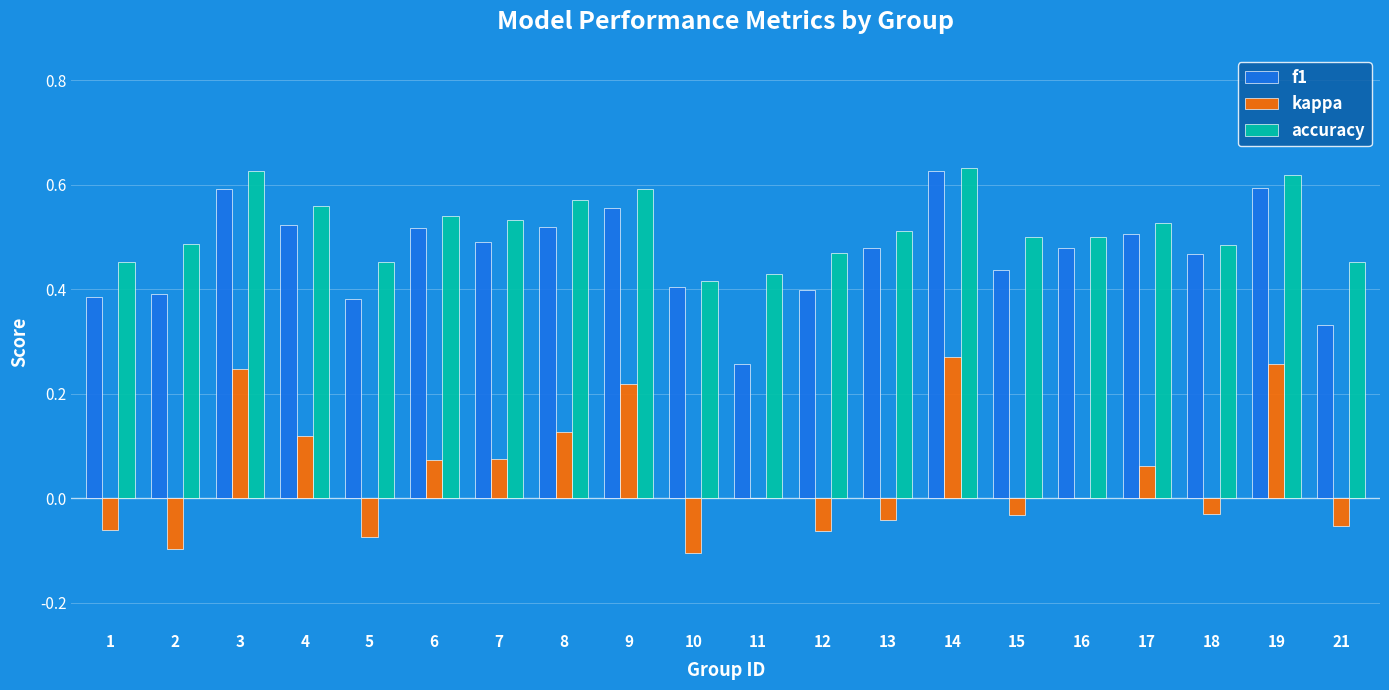

What is the sum of all f1 values?

9.3